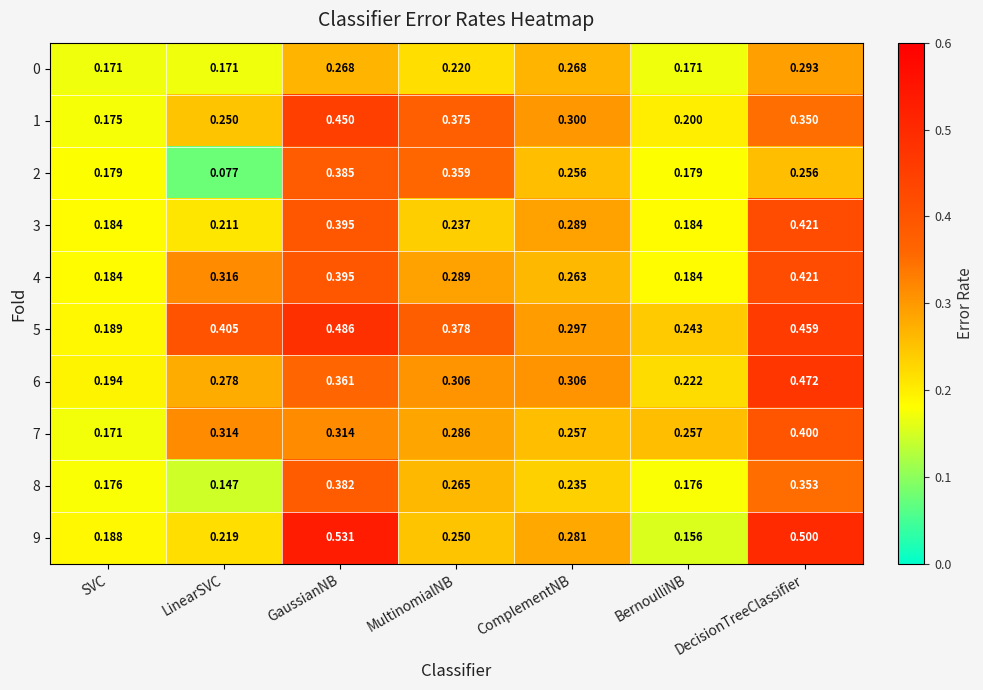

At how many categories does at least one series exceed 0?

7